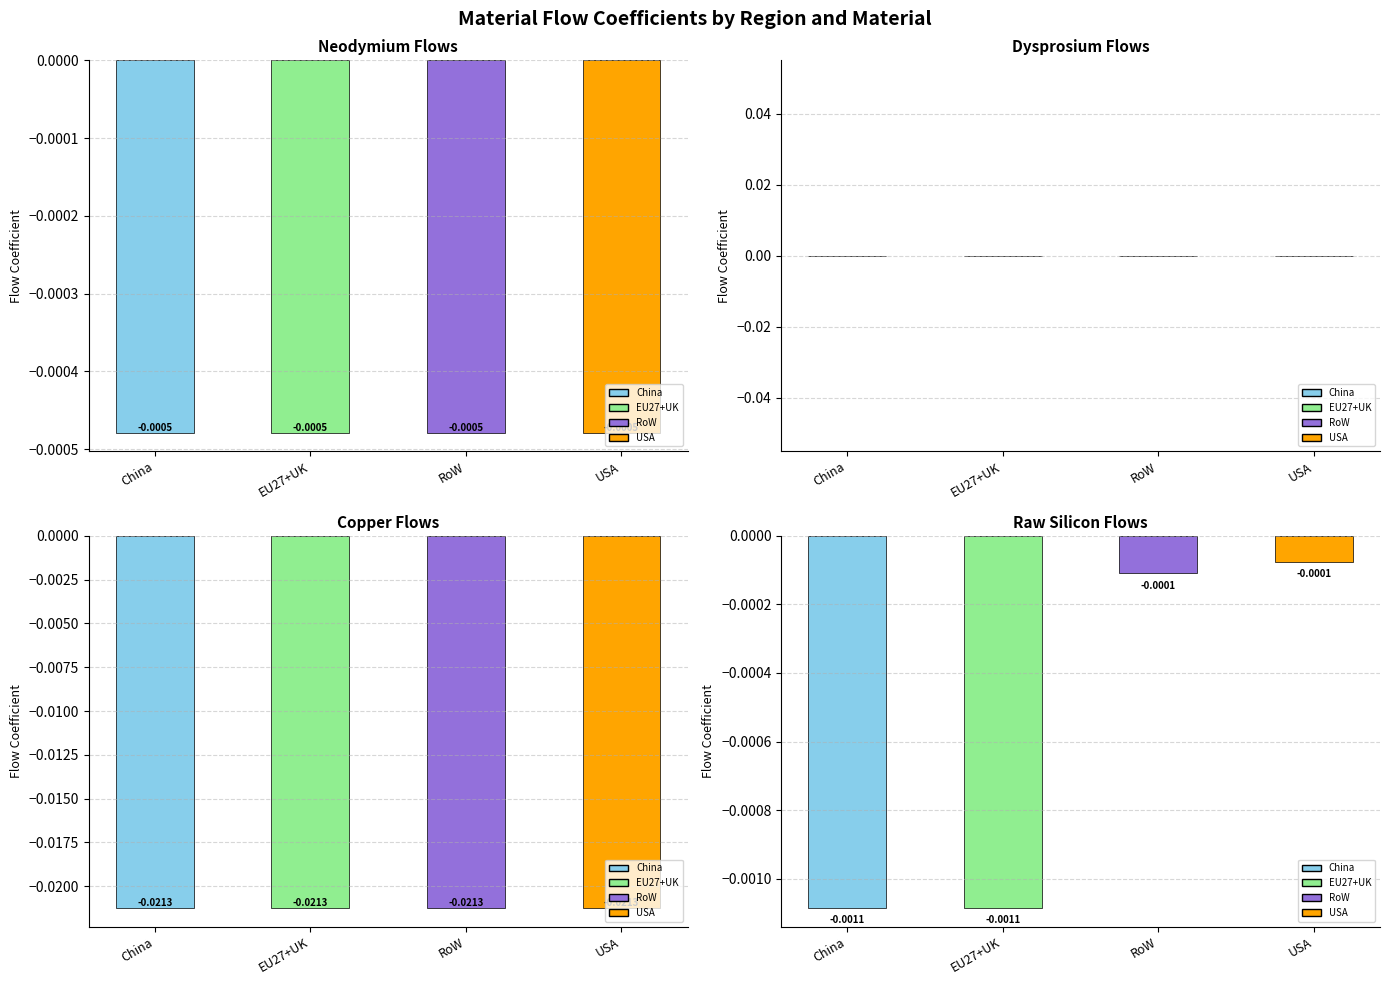

True or false: Copper has a value of -0.0 at EU27+UK.

False